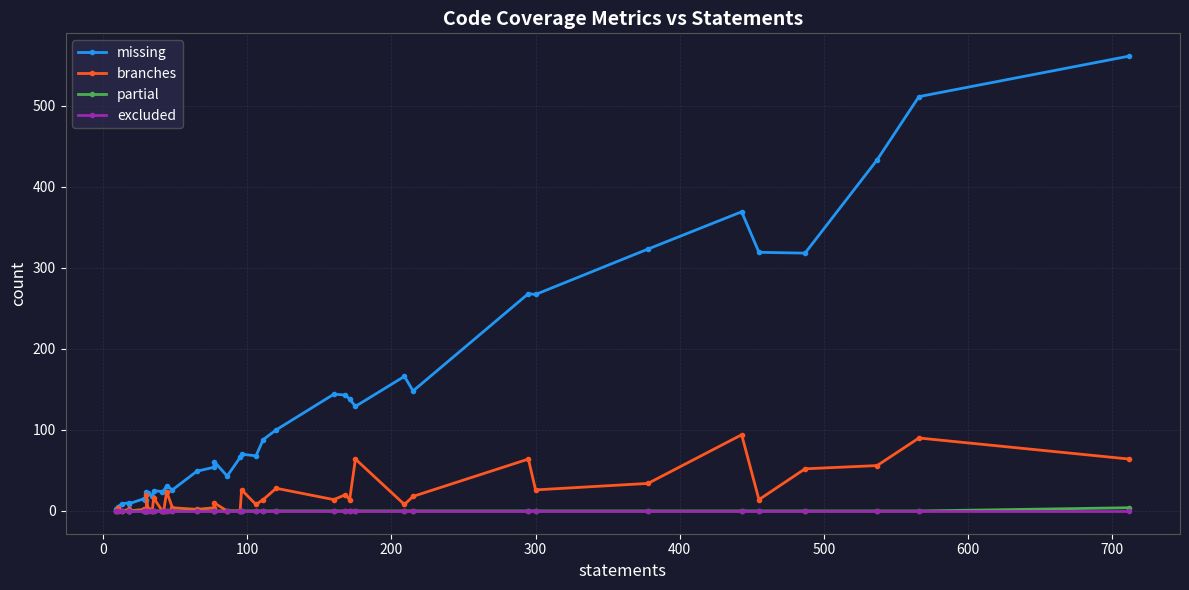

True or false: missing and excluded cross at least once.

False